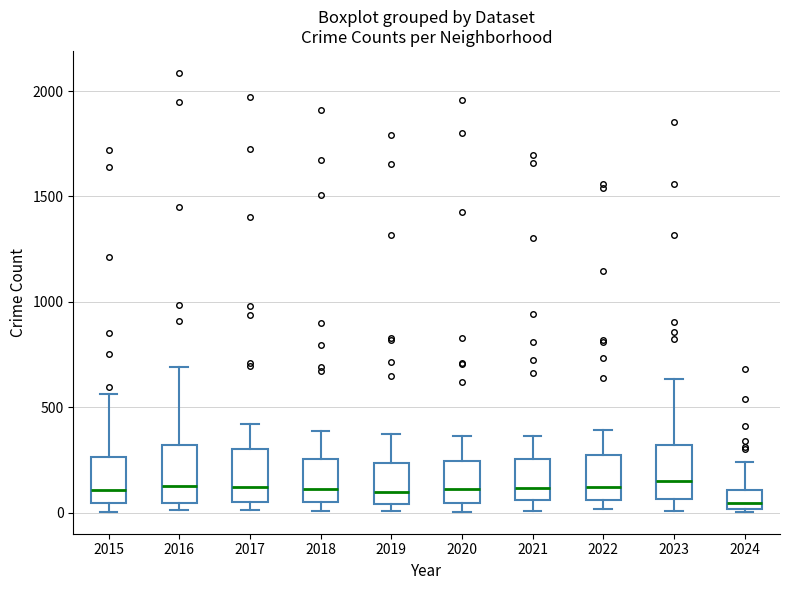

Where is the lower edge of the box at x = 2016 on the y-axis? The values are not printed on the chart, so give them approximately, as read against the axis.

50